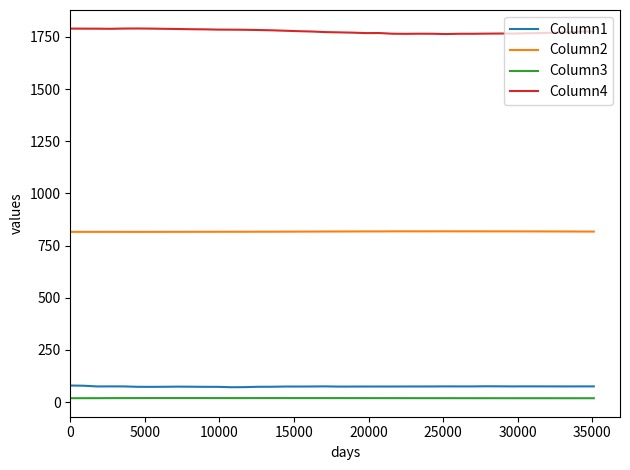

What is the lowest value of the Column4 series?

1763.4